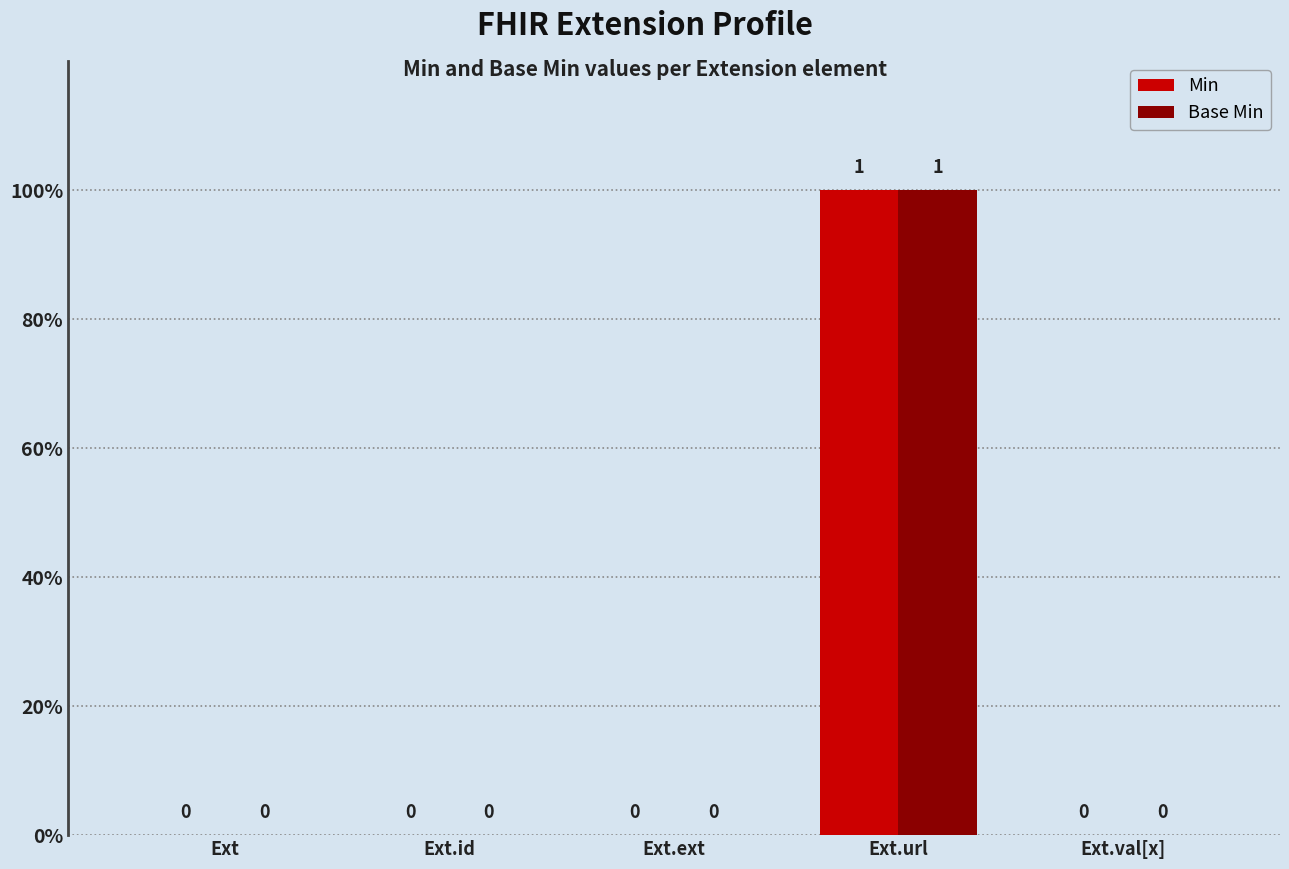

Are the bars horizontal?

No